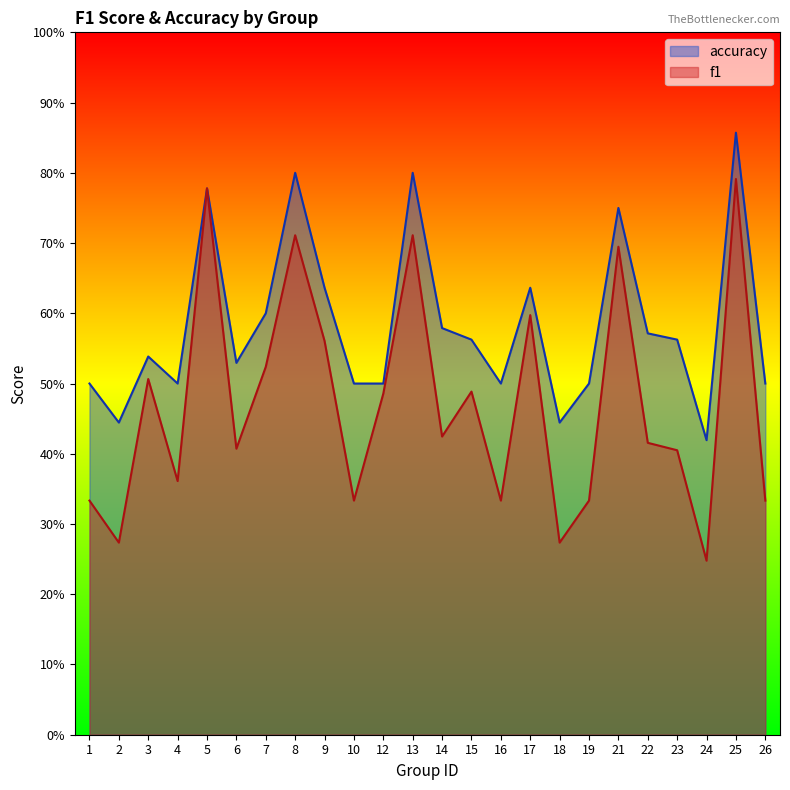

Where is the first local minimum for accuracy?

2